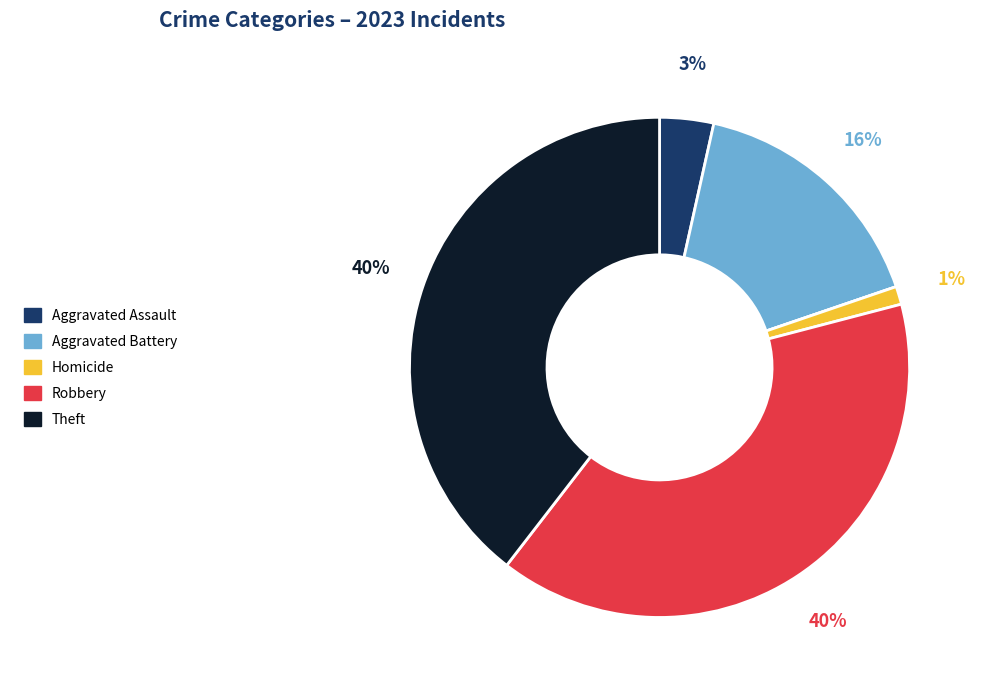

To the nearest percent, what is the average slice percentage?

17%